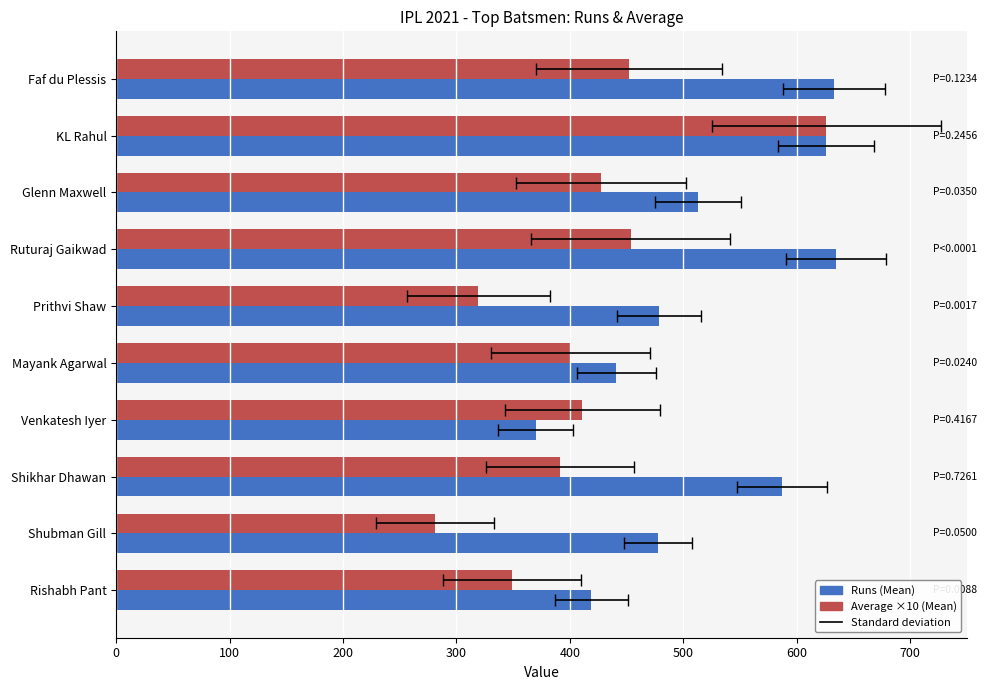

What is the average value of the Runs series?

518.1